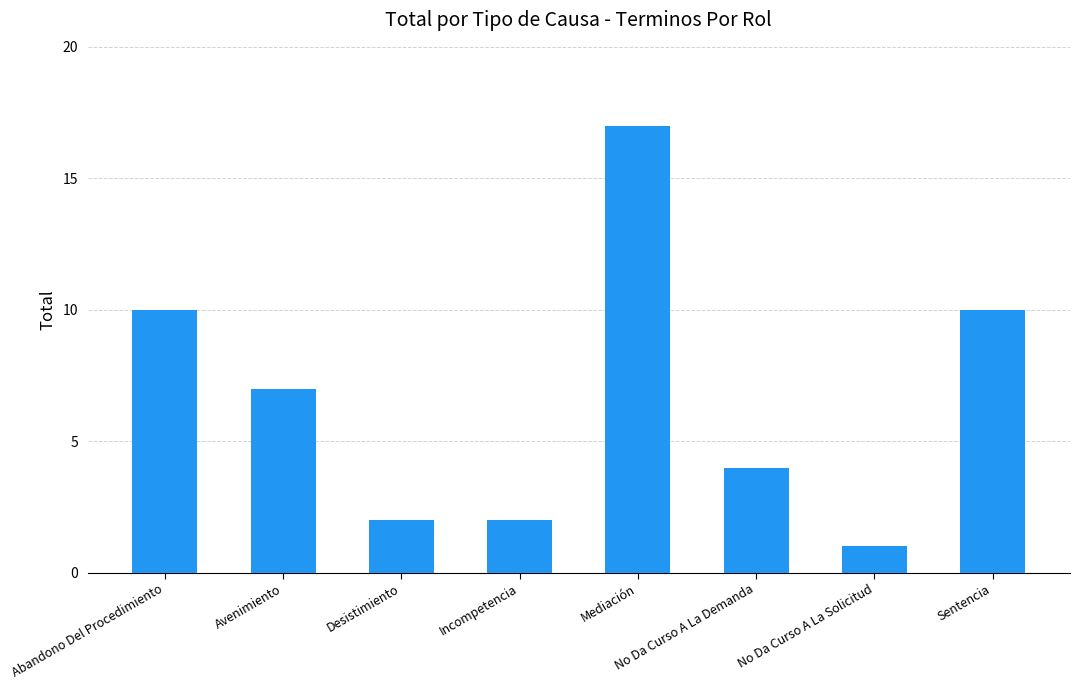

What is the sum of the values at Incompetencia and Avenimiento?

9